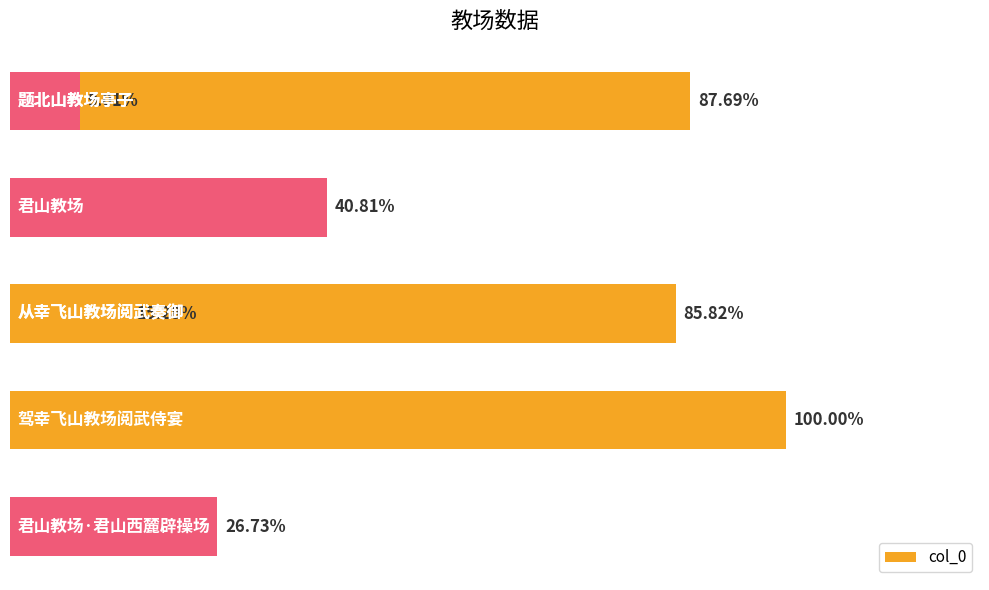

Is it true that the value at 0.2 is 673720?

False